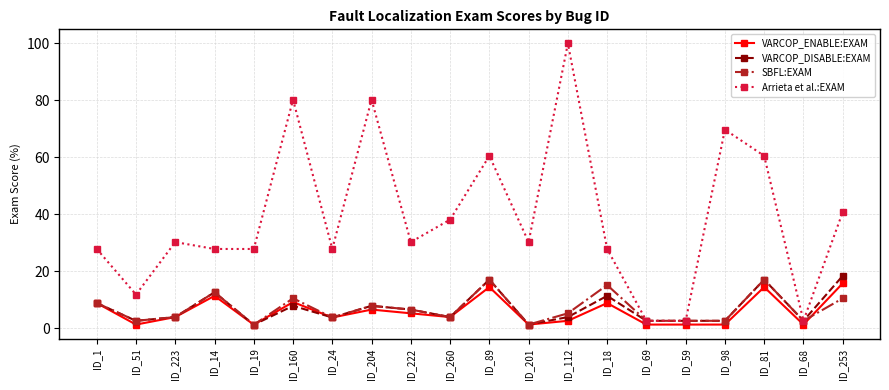

Does the chart display data point markers on the line(s)?

Yes